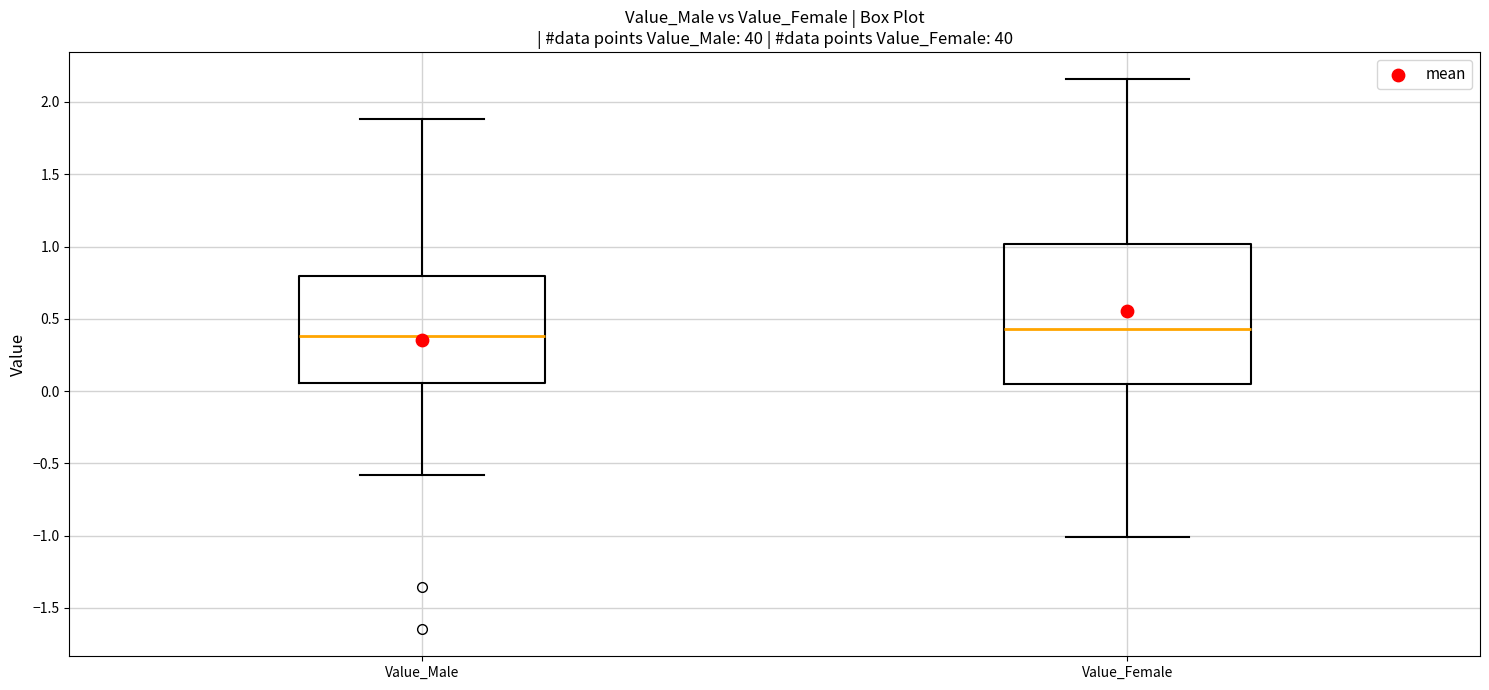

Reading left to right, transcribe this box plot: for each box, give where its median line is, the range the box spans, and where its two whiskers end, as read against the y-axis. The values are not printed on the chart, so give them approximately, as read against the axis.

Value_Male: median 0.40, box 0.05 to 0.80, whiskers -0.60 to 1.90
Value_Female: median 0.45, box 0.05 to 1.00, whiskers -1.00 to 2.15